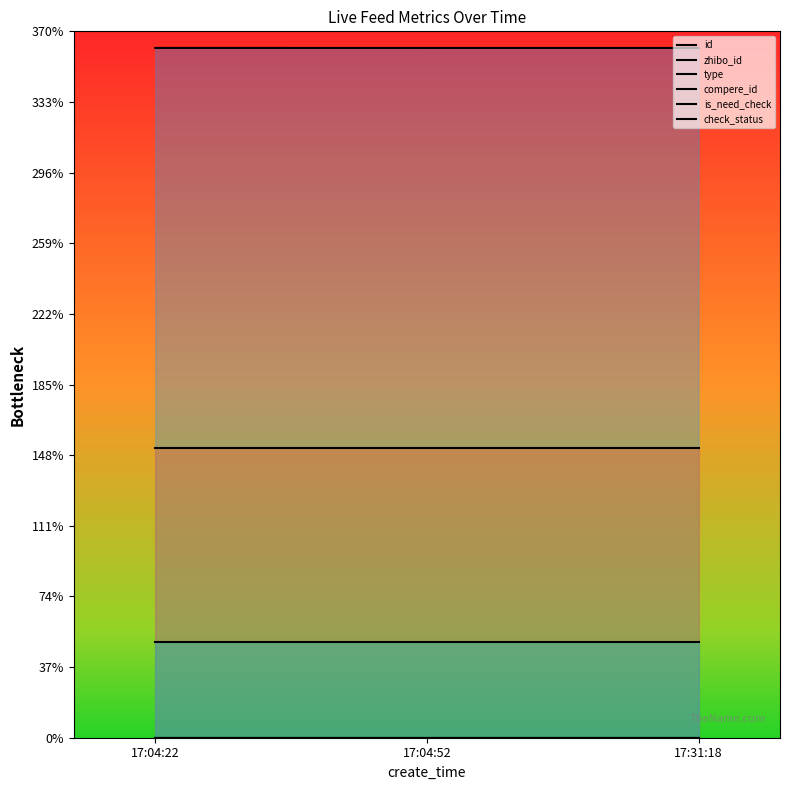

List the labels in order of is_need_check value, smallest first.

17:04:22, 17:04:52, 17:31:18